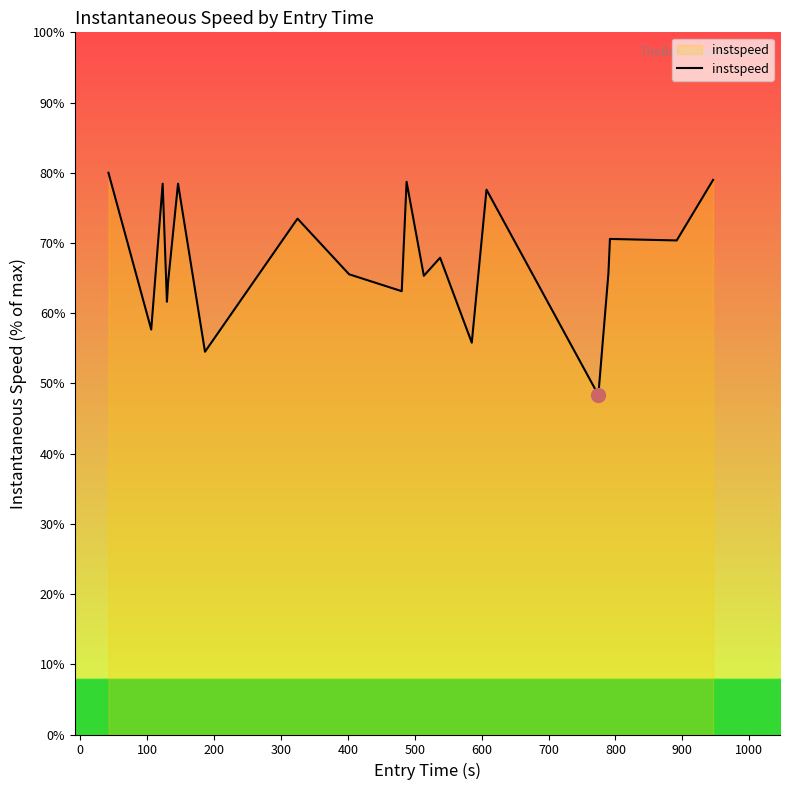

What is the greatest value displayed?

80.0